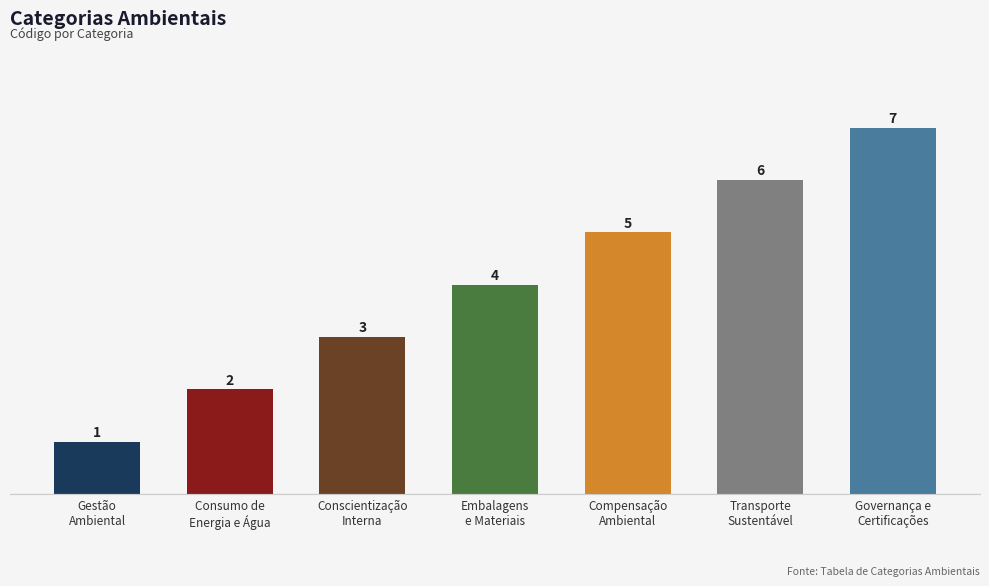

Which category has the lowest value across all series?

Gestão
Ambiental